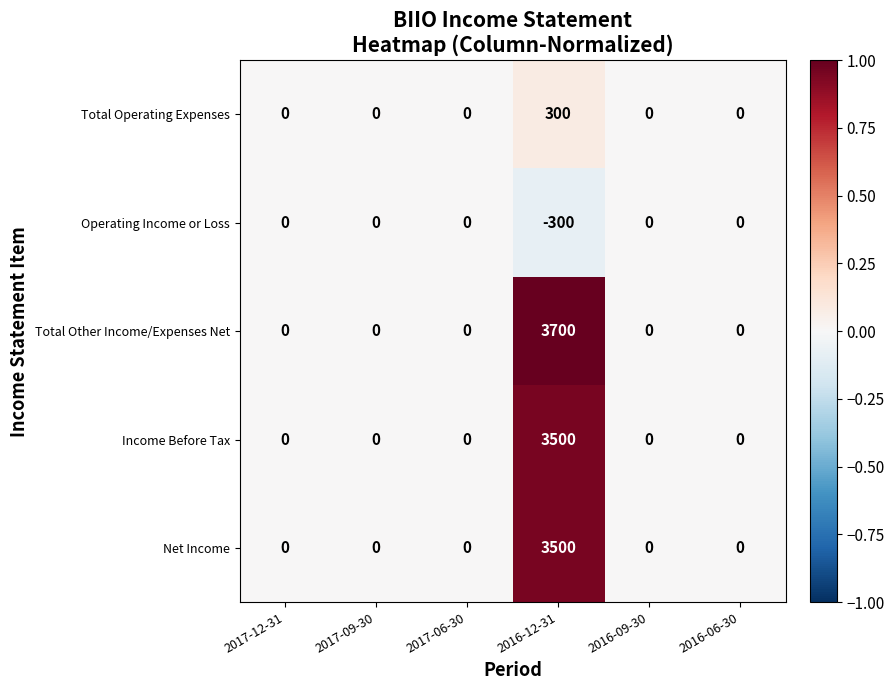

Which series has the largest total across all categories?

Total Other Income/Expenses Net